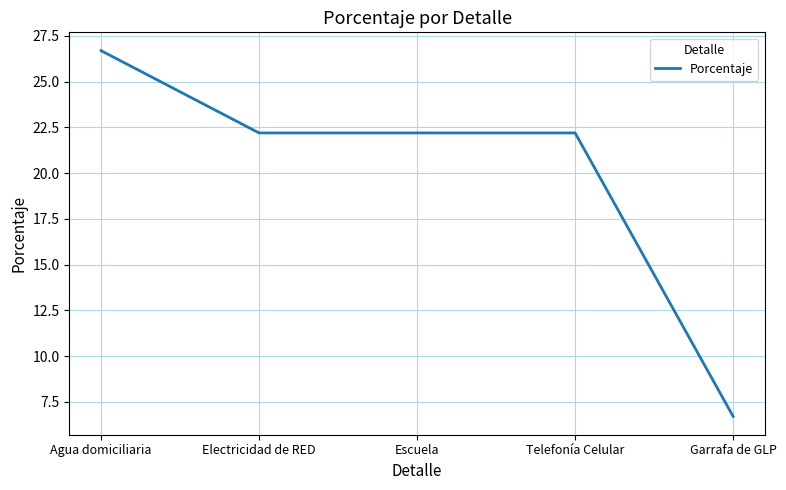

Read the value at Escuela.

22.2